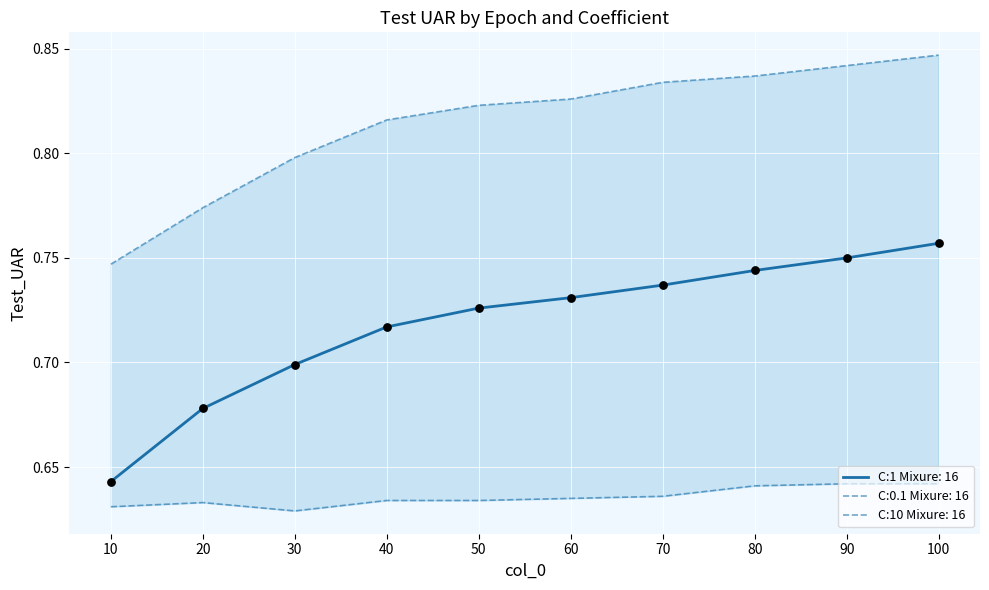

What are all the series names shown in the legend?

C:0.1 Mixure: 16, C:1 Mixure: 16, C:10 Mixure: 16